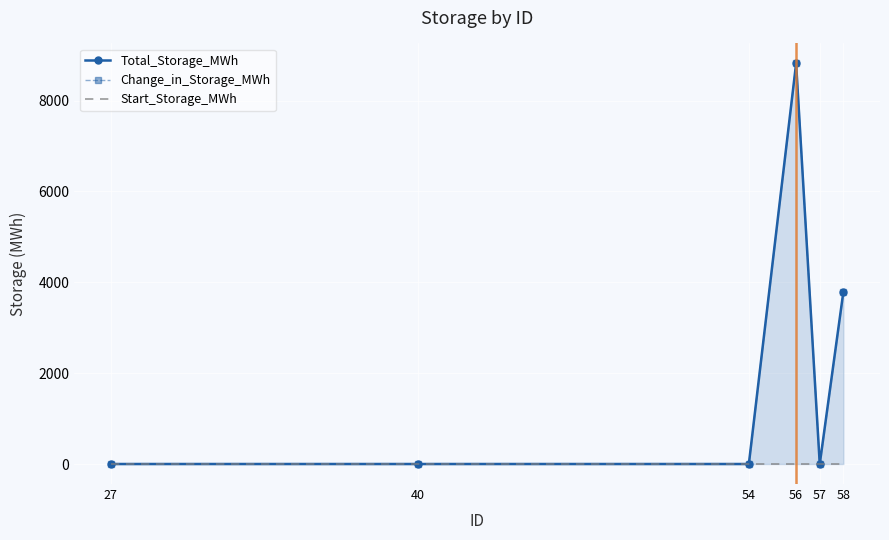

Where is Total_Storage_MWh nearest to the value 4409?

58